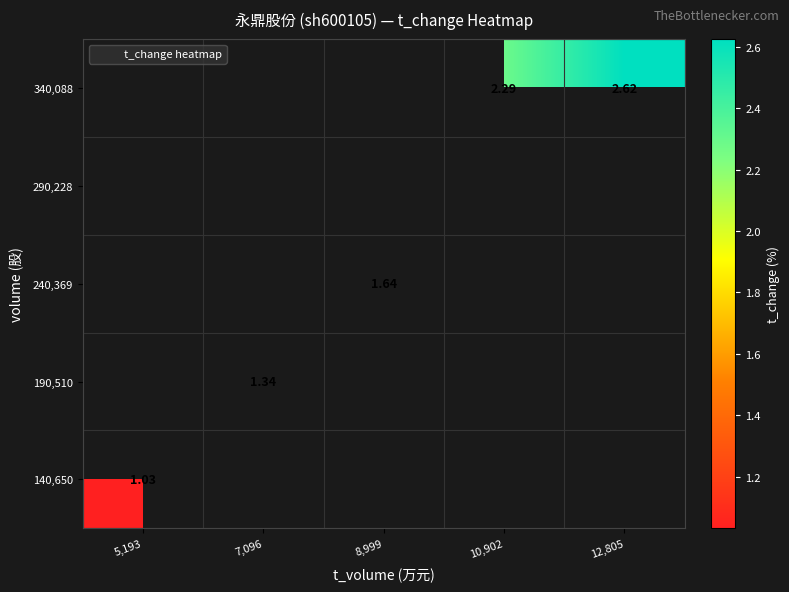

What is the minimum value shown in the chart?

1.0